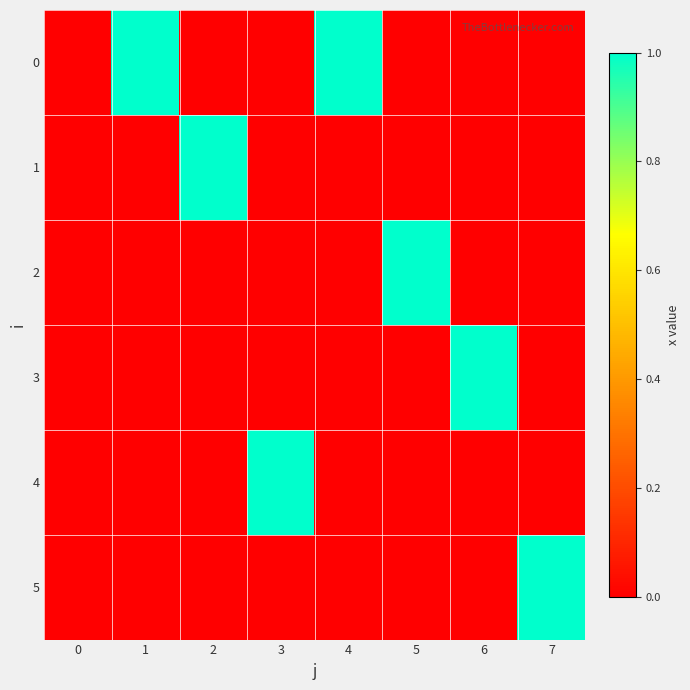

Reading left to right, list all the values displayed in this chart.

0: 0=0	1=1	2=0	3=0	4=1	5=0	6=0	7=0
1: 0=0	1=0	2=1	3=0	4=0	5=0	6=0	7=0
2: 0=0	1=0	2=0	3=0	4=0	5=1	6=0	7=0
3: 0=0	1=0	2=0	3=0	4=0	5=0	6=1	7=0
4: 0=0	1=0	2=0	3=1	4=0	5=0	6=0	7=0
5: 0=0	1=0	2=0	3=0	4=0	5=0	6=0	7=1